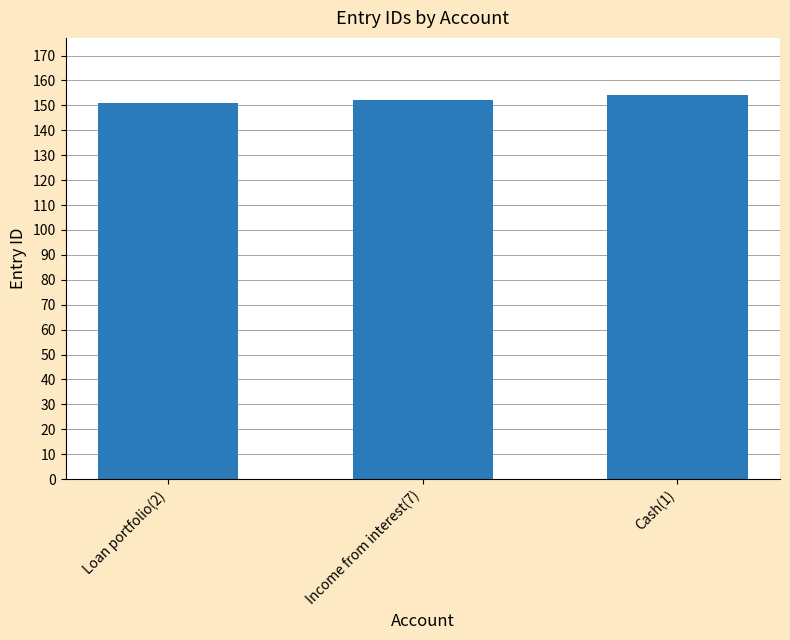

What is the smallest value displayed?

151